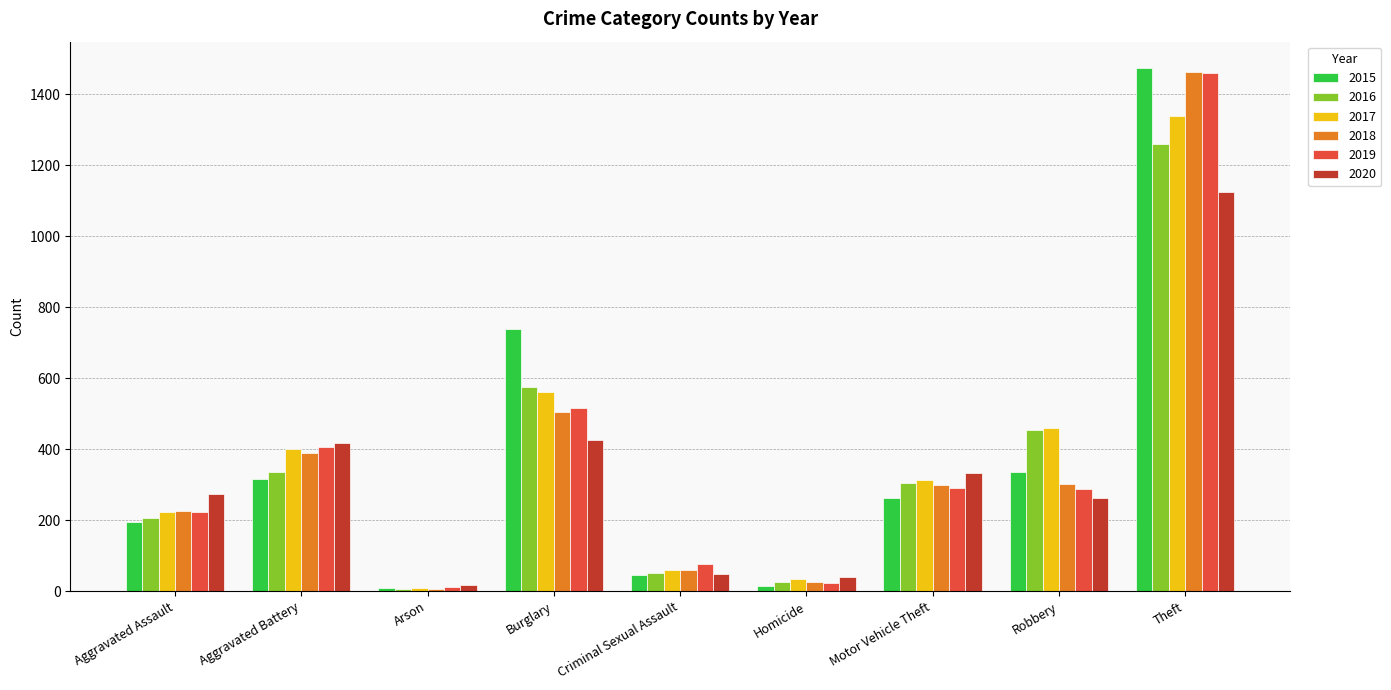

At how many categories does at least one series exceed 1042?

1